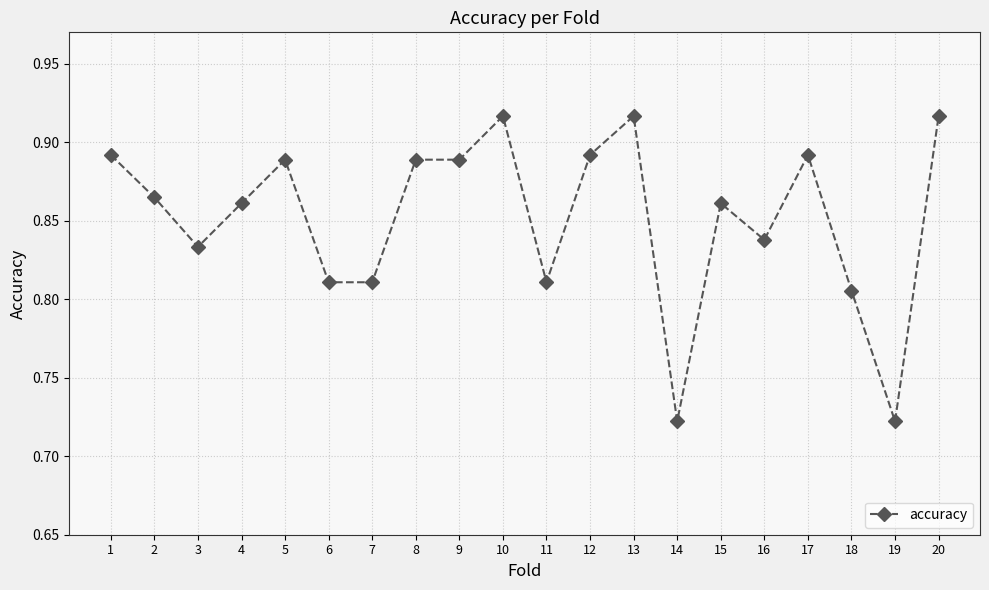

True or false: the data shows 0.2 at 5.

False